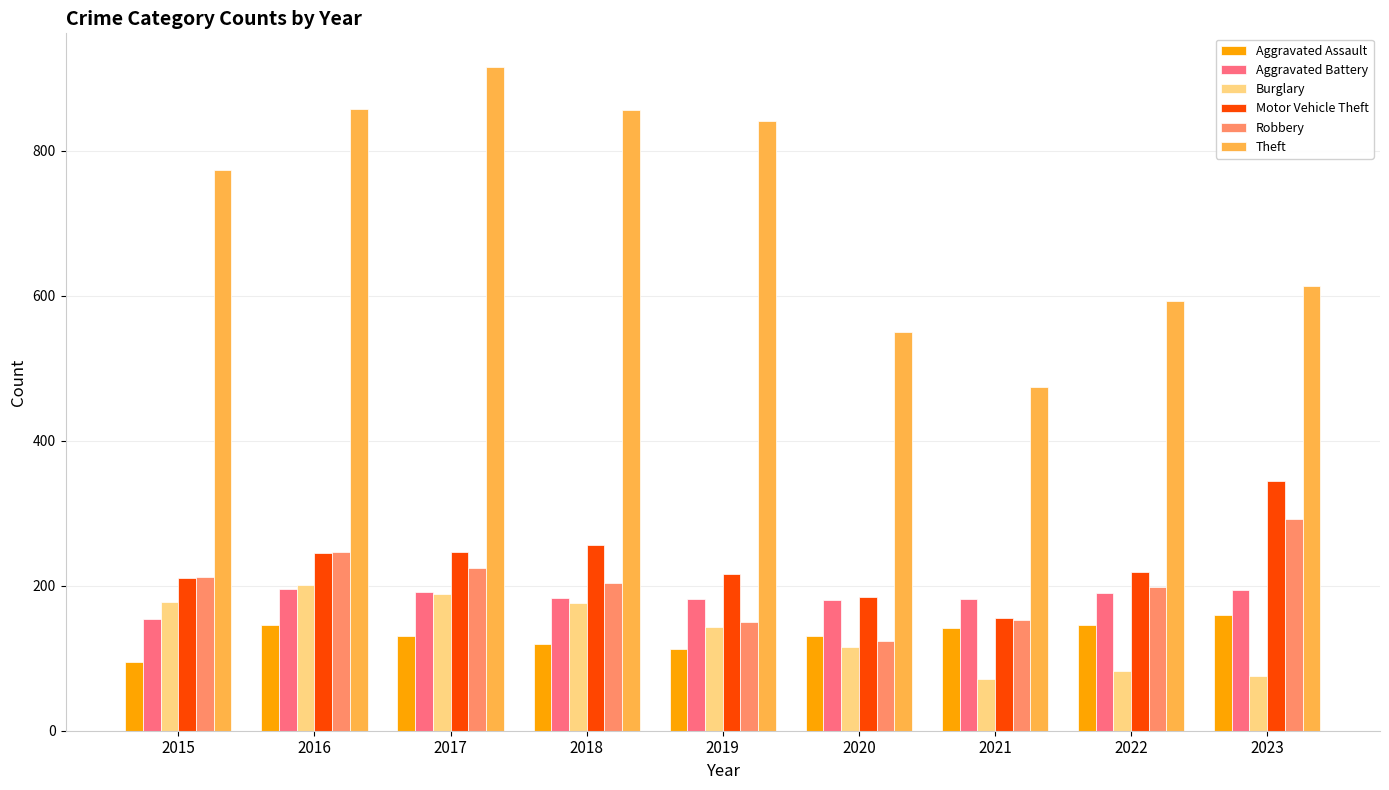

How many series are shown in this chart?

6